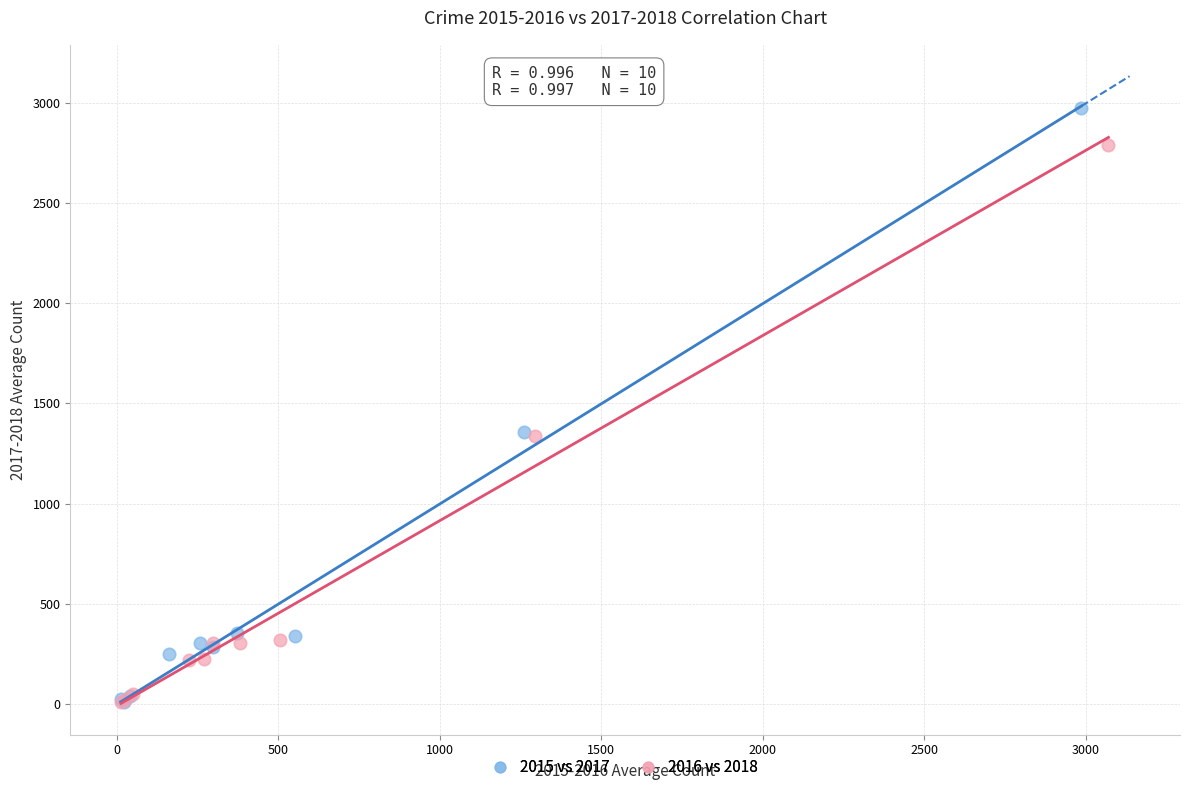

Which series has the widest spread of Y values?

2015 vs 2017